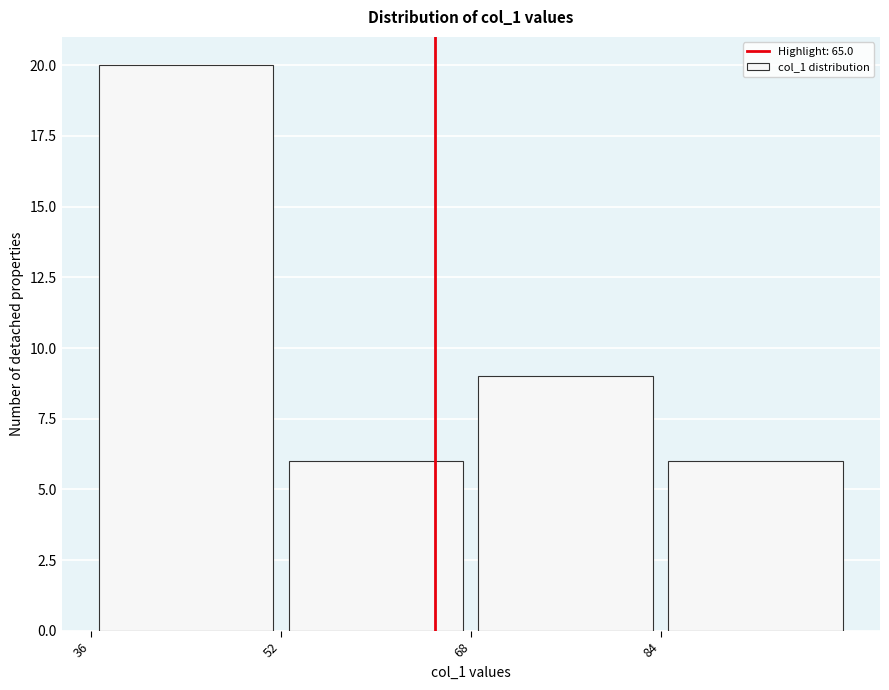

How tall is the bar that spans 68 to 84 on the x-axis? The values are not printed on the chart, so give them approximately, as read against the axis.

9